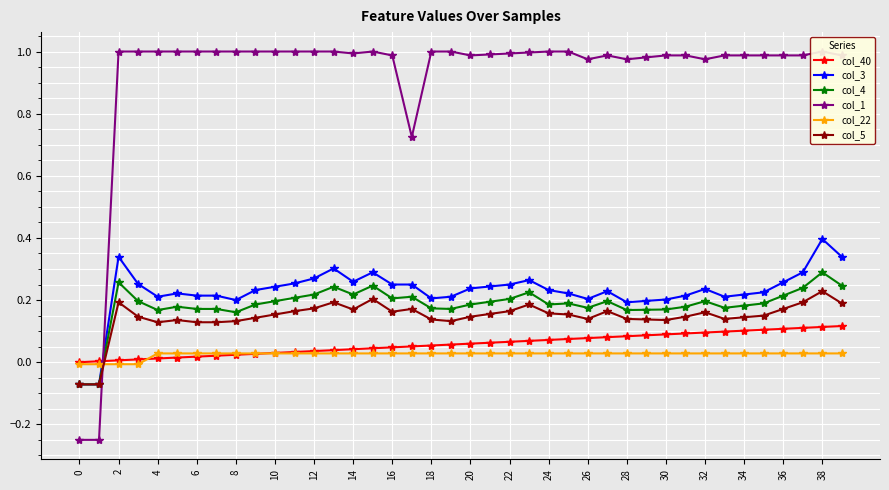

What is the label of the 17th point from the right?

23